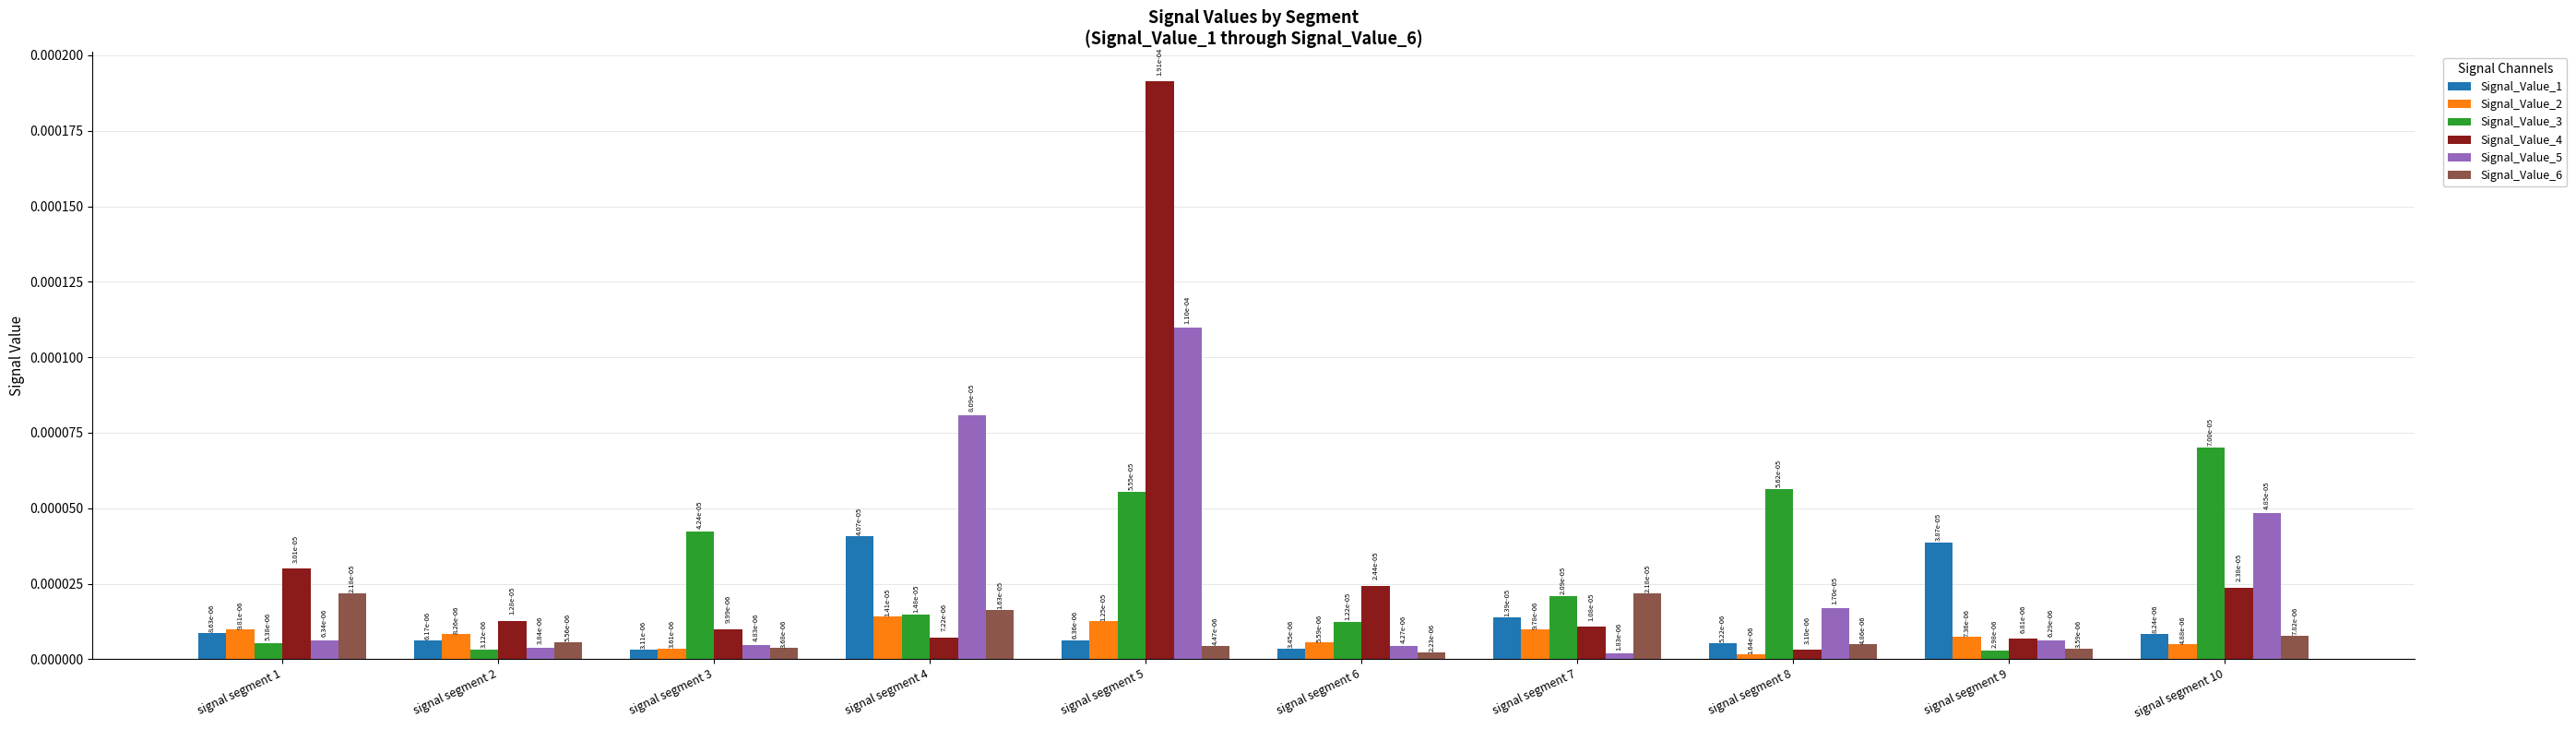

At how many categories does at least one series exceed 0?

10